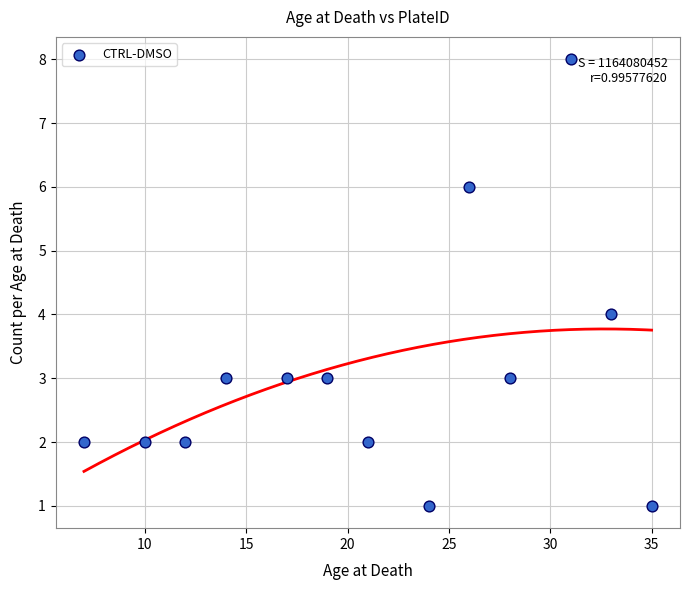

What is the range of X values (max minus min)?

28